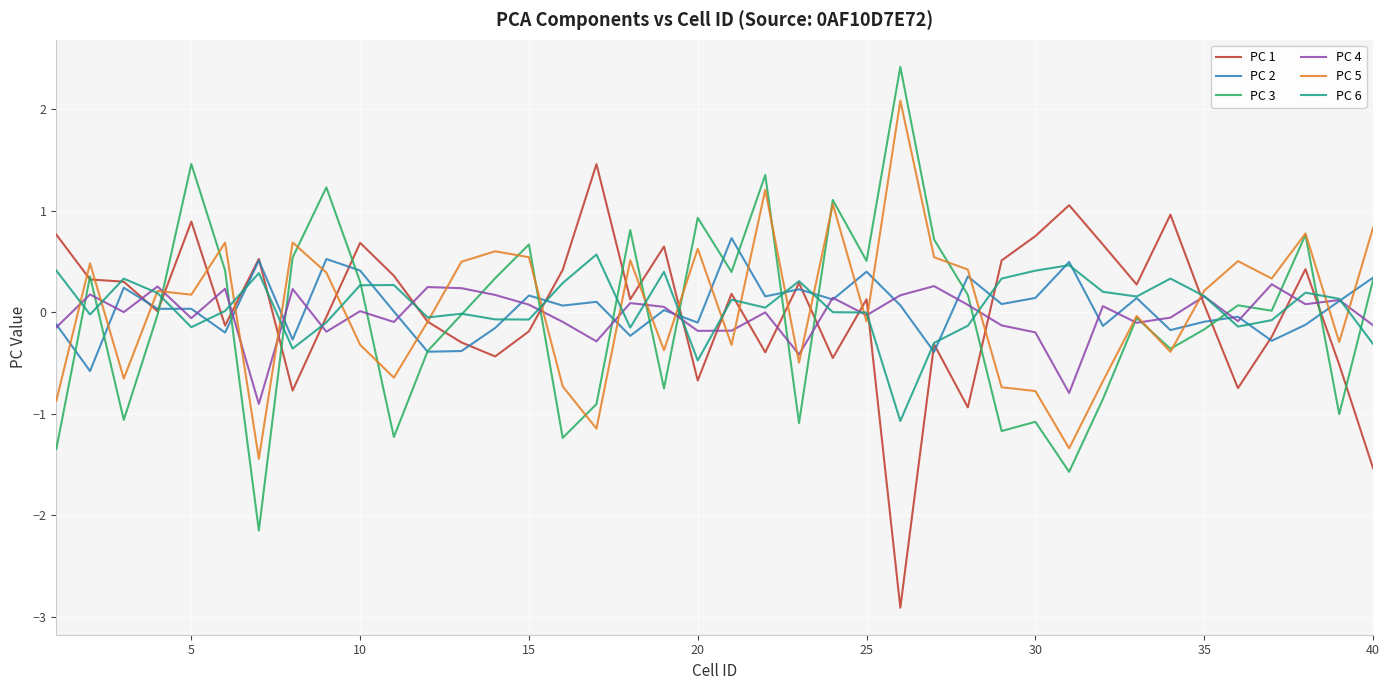

What is the minimum value for PC 5?

-1.4